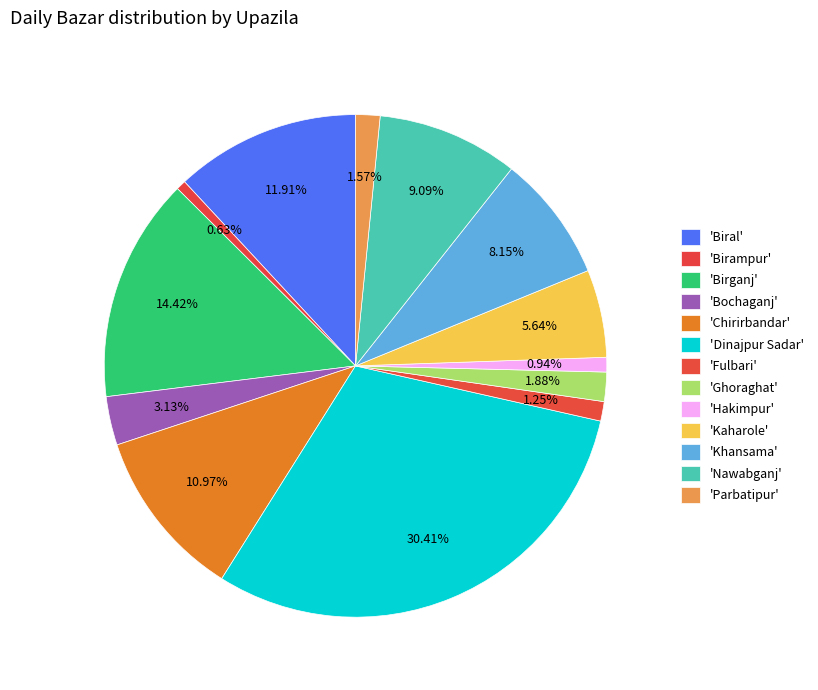

How many slices are in this pie chart?

13